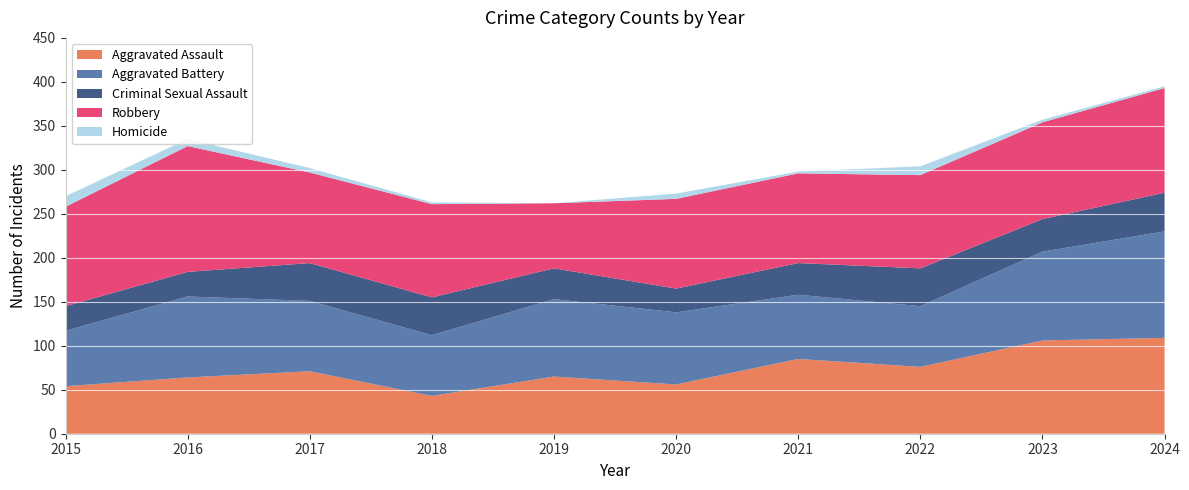

Reading right to left, extract all data points from this chart.

Aggravated Assault: 2024=109	2023=106	2022=76	2021=85	2020=56	2019=65	2018=43	2017=71	2016=64	2015=54
Aggravated Battery: 2024=121	2023=101	2022=69	2021=73	2020=82	2019=88	2018=69	2017=80	2016=92	2015=63
Criminal Sexual Assault: 2024=44	2023=37	2022=43	2021=36	2020=27	2019=35	2018=43	2017=43	2016=28	2015=28
Robbery: 2024=119	2023=110	2022=106	2021=102	2020=102	2019=74	2018=106	2017=103	2016=143	2015=113
Homicide: 2024=2	2023=3	2022=10	2021=2	2020=6	2019=0	2018=2	2017=5	2016=8	2015=12